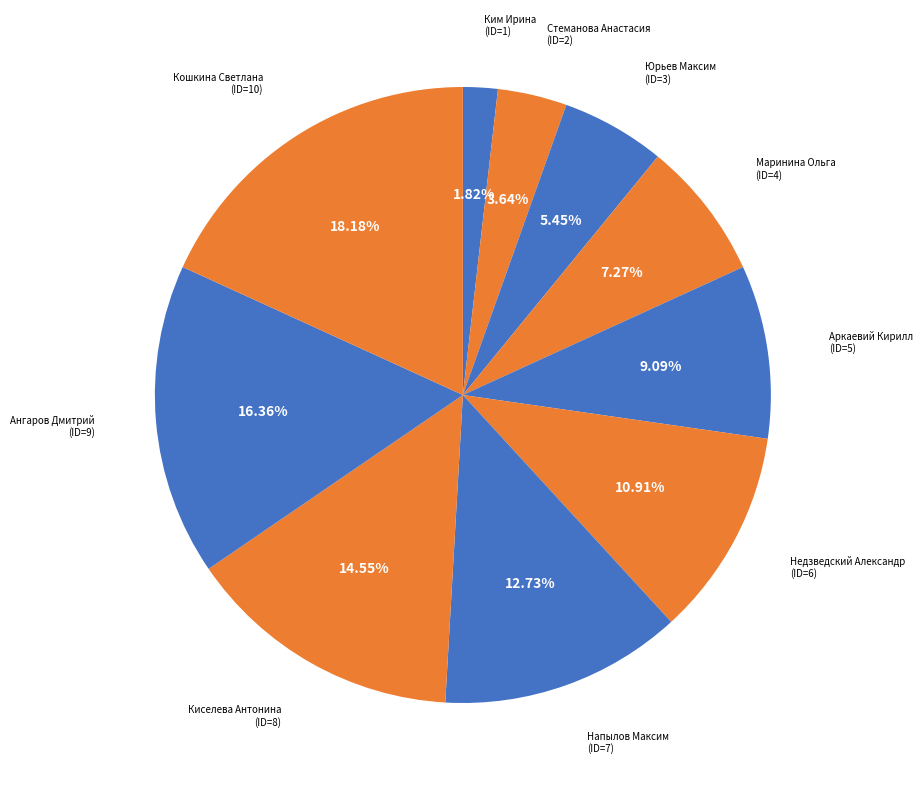

Count the number of slices in the pie.

10